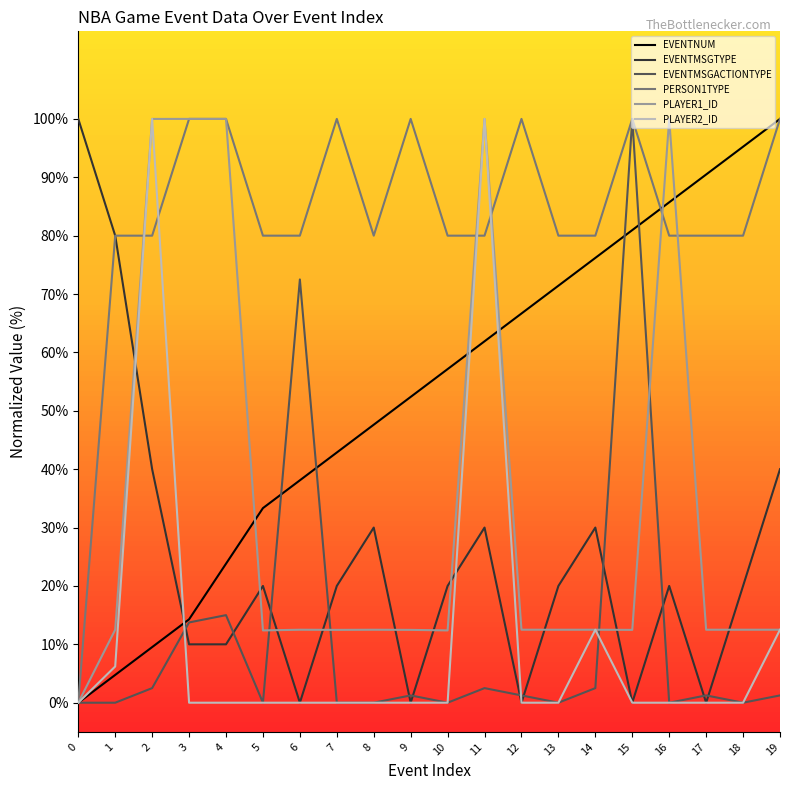

Is it true that PLAYER1_ID equals 175.0 at 4?

False